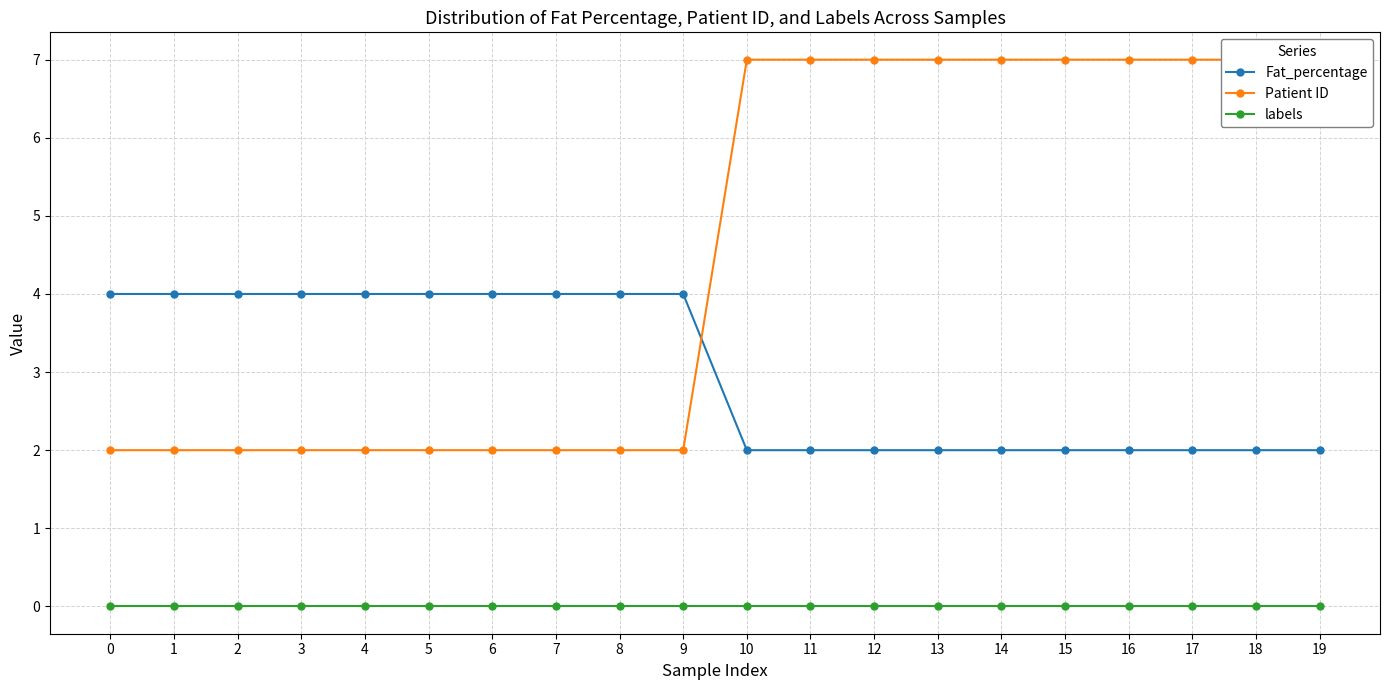

Reading left to right, transcribe all the data shown in this chart.

Fat_percentage: 0=4	1=4	2=4	3=4	4=4	5=4	6=4	7=4	8=4	9=4	10=2	11=2	12=2	13=2	14=2	15=2	16=2	17=2	18=2	19=2
Patient ID: 0=2	1=2	2=2	3=2	4=2	5=2	6=2	7=2	8=2	9=2	10=7	11=7	12=7	13=7	14=7	15=7	16=7	17=7	18=7	19=7
labels: 0=0	1=0	2=0	3=0	4=0	5=0	6=0	7=0	8=0	9=0	10=0	11=0	12=0	13=0	14=0	15=0	16=0	17=0	18=0	19=0